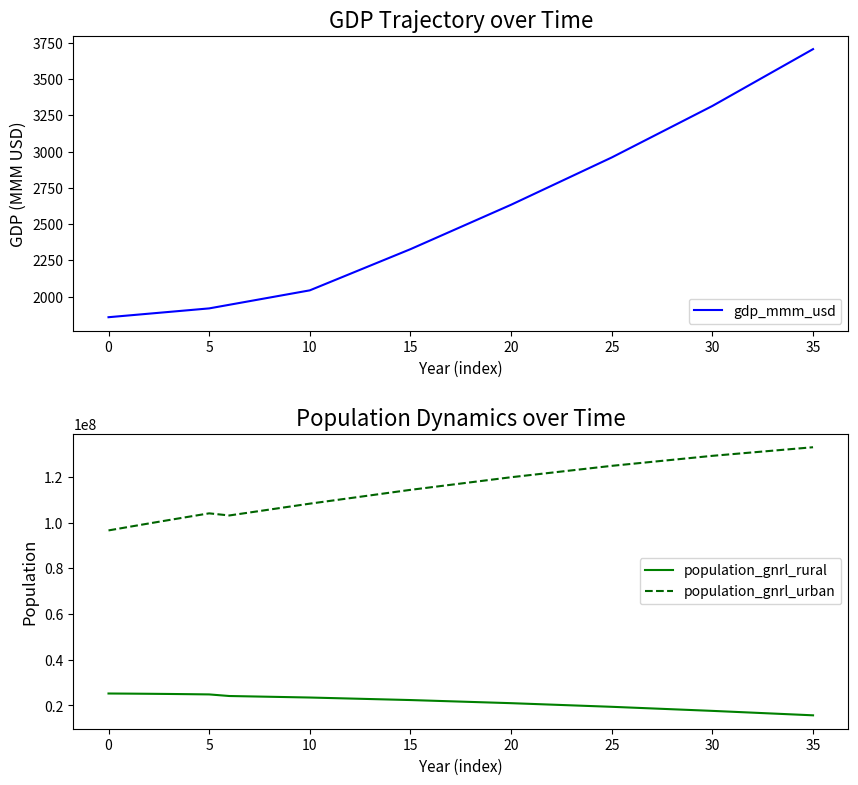

Which series changed the most between 14 and 34?

population_gnrl_urban